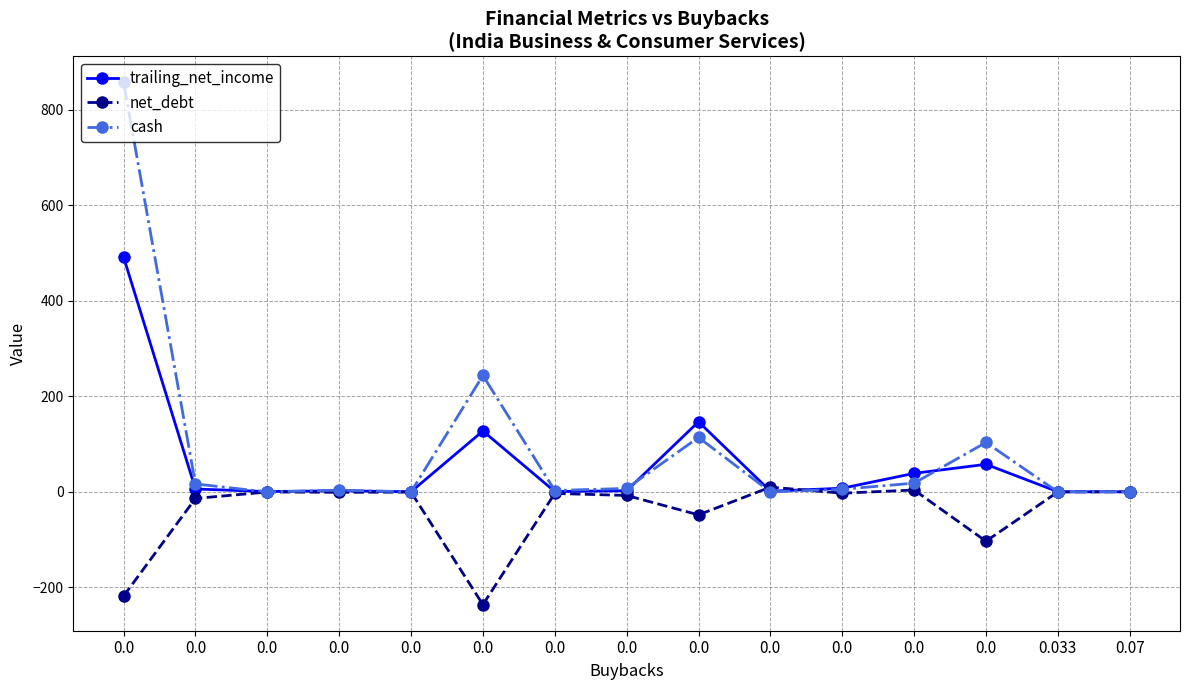

What is the difference between the second highest and second lowest values in the net_debt series?

222.1